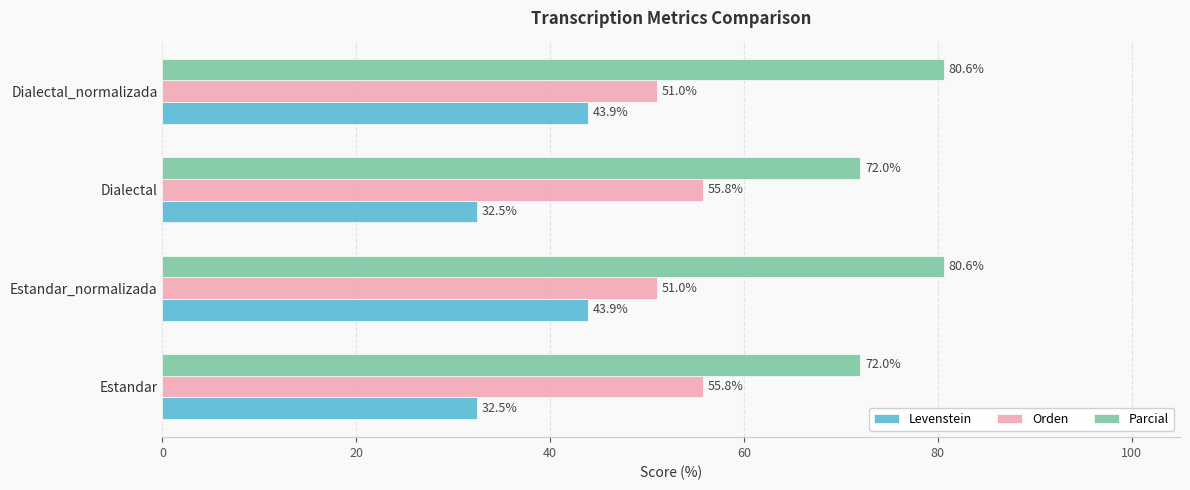

True or false: Orden has a value of 51.0 at Estandar_normalizada.

True